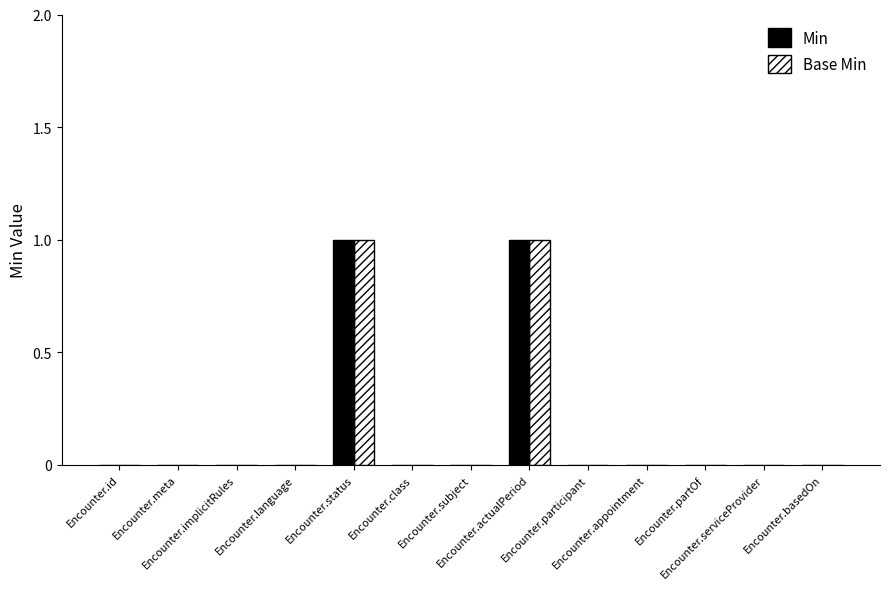

True or false: Min has a value of 1 at Encounter.language.

False